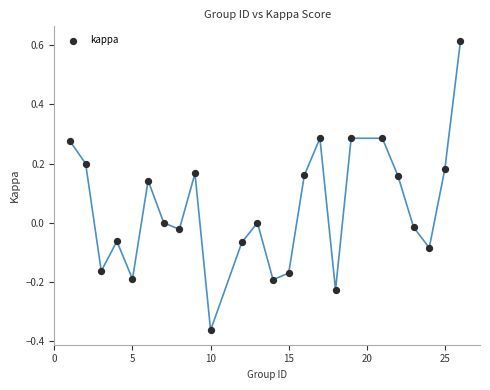

What is the range of X values (max minus min)?

25.0